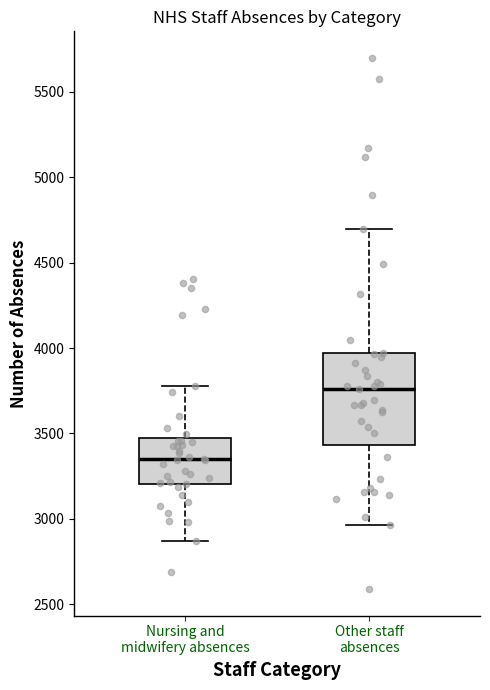

Where does the lower whisker of the box for Other staff absences end on the y-axis? The values are not printed on the chart, so give them approximately, as read against the axis.

2950